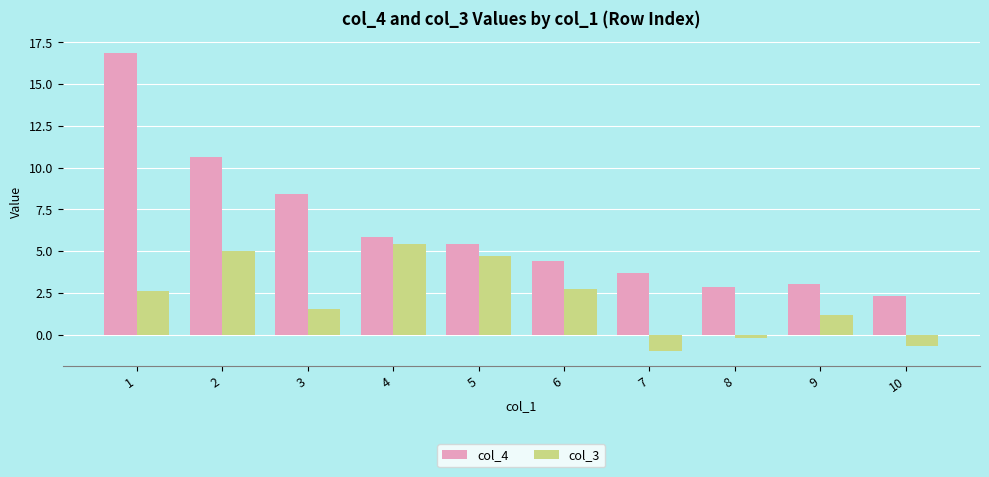

How many distinct data groups are displayed?

2